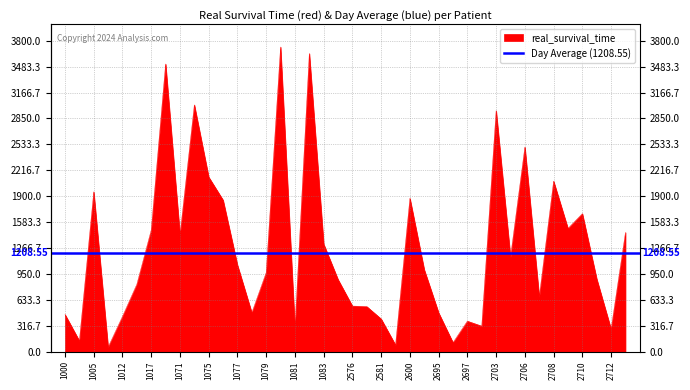

What is the average value?

1262